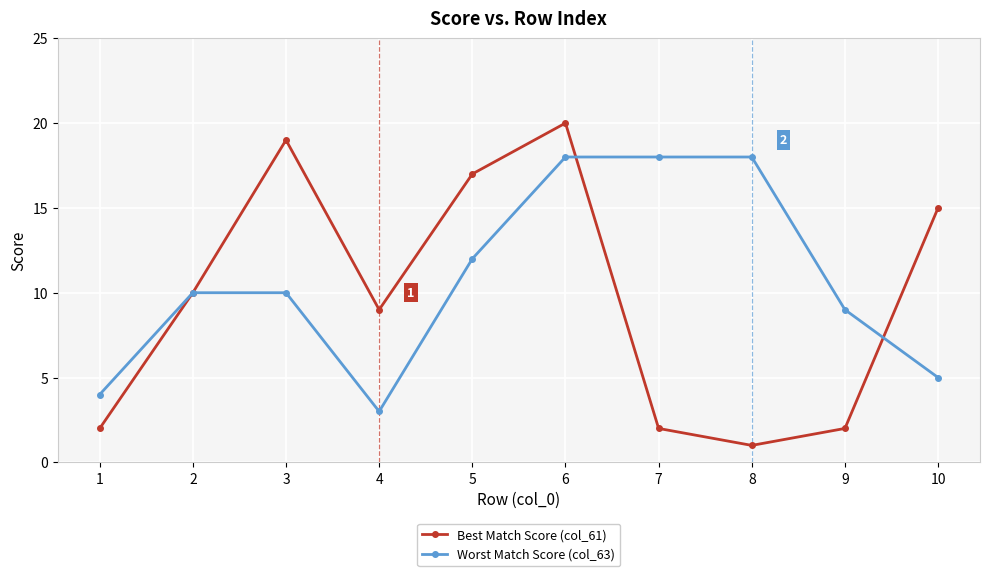

True or false: Best Match Score (col_61) and Worst Match Score (col_63) intersect in this chart.

True